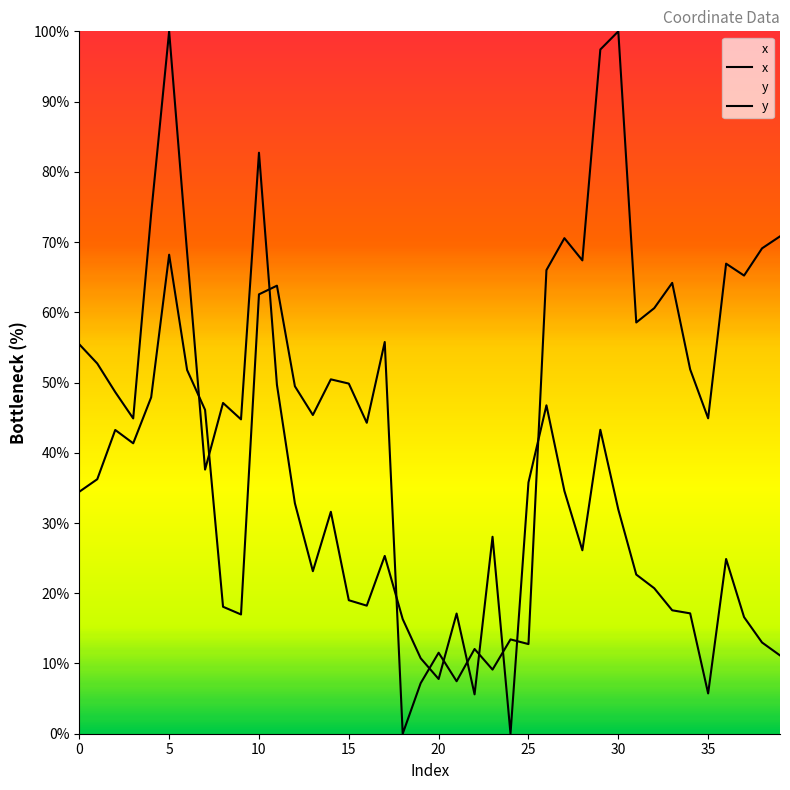

Does the chart display data point markers on the line(s)?

No